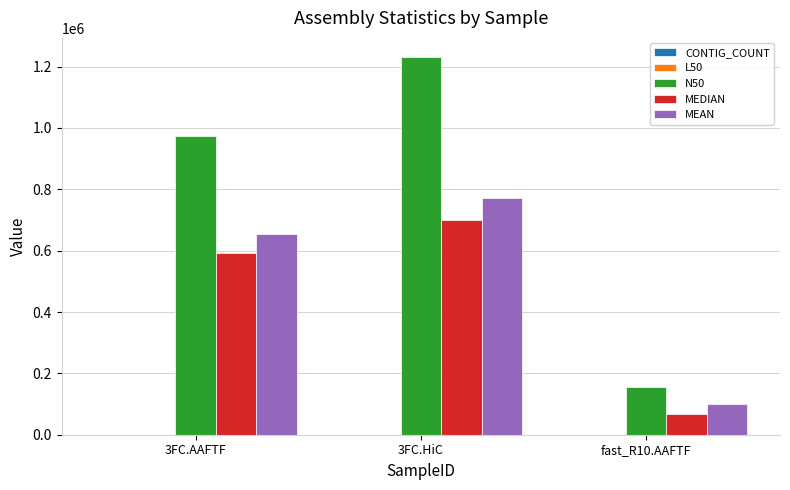

Where does the MEAN series first go above 652890?

3FC.AAFTF